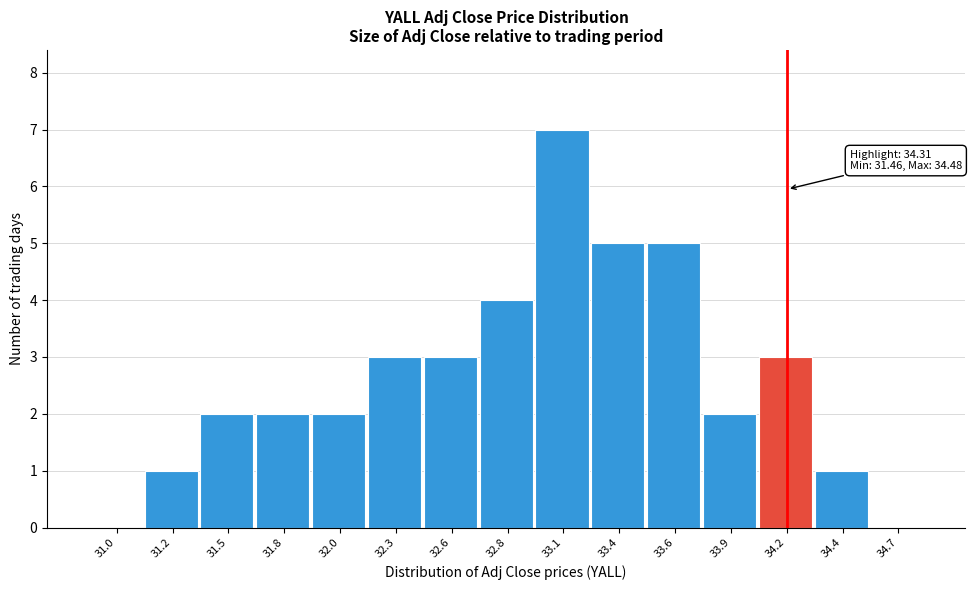

Reading left to right, transcribe all the data shown in this chart.

31.0=0	31.2=1	31.5=2	31.8=2	32.0=2	32.3=3	32.6=3	32.8=4	33.1=7	33.4=5	33.6=5	33.9=2	34.2=3	34.4=1	34.7=0